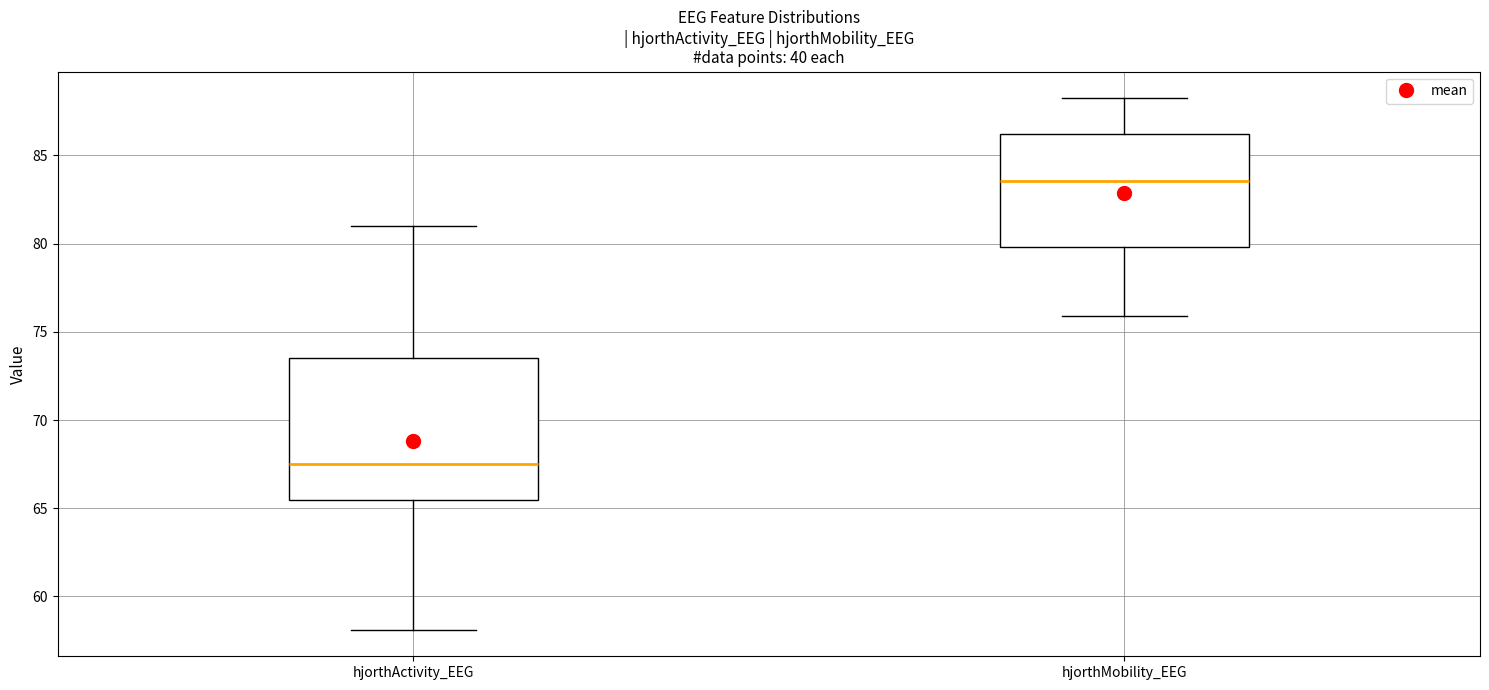

Where does the median line of the box for hjorthMobility_EEG sit on the y-axis? The values are not printed on the chart, so give them approximately, as read against the axis.

83.5